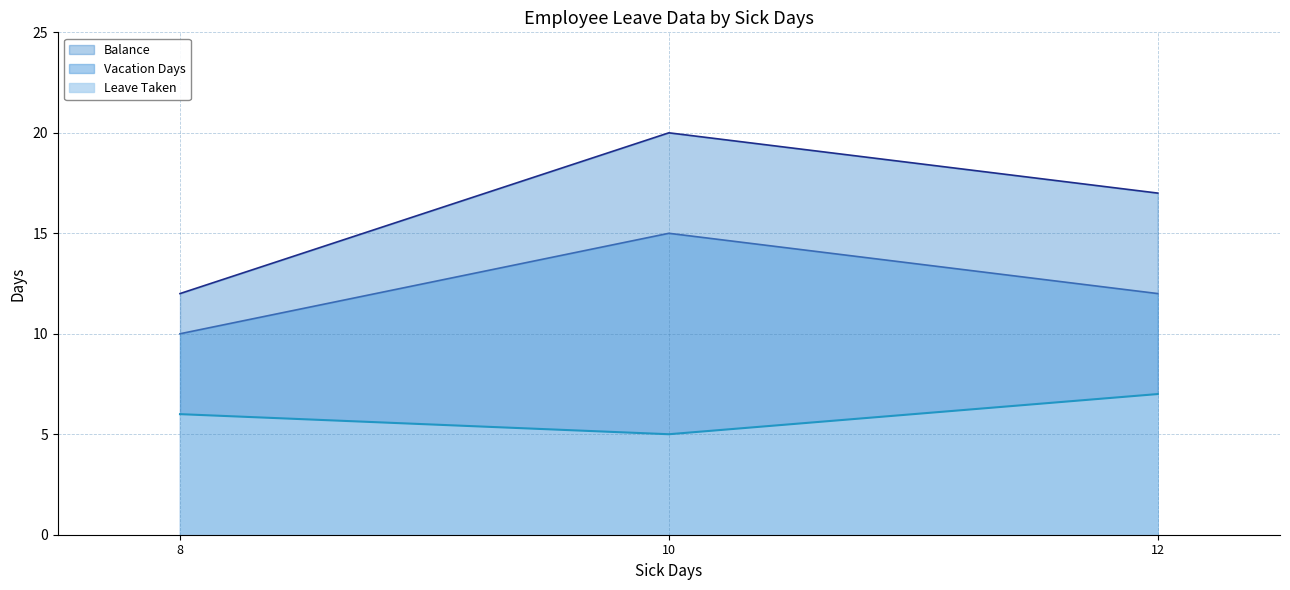

What are all the series names shown in the legend?

Balance, Vacation Days, Leave Taken